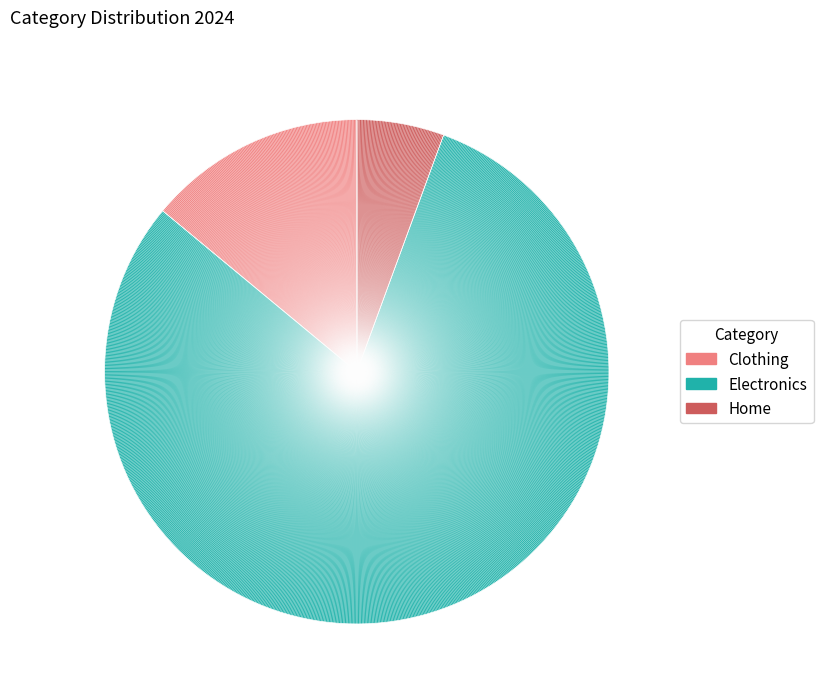

Between Electronics and Clothing, which is larger?

Electronics